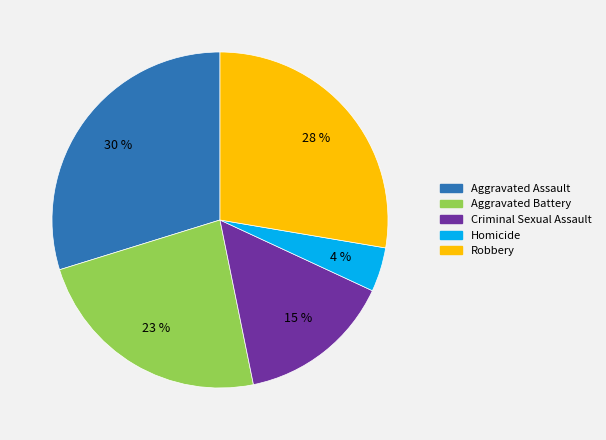

Count the number of slices in the pie.

5